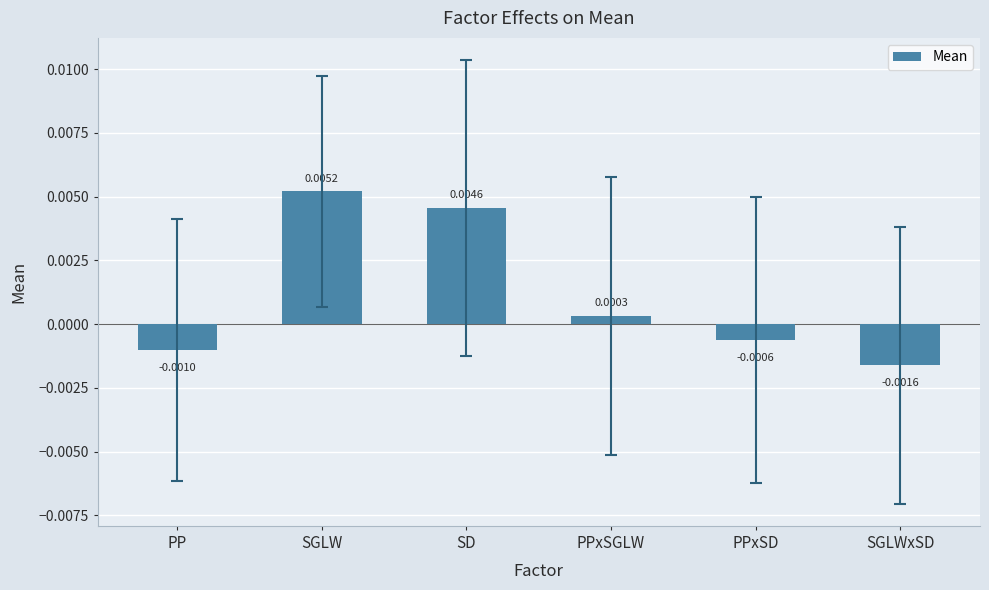

What is the label of the 5th bar from the left?

PPxSD